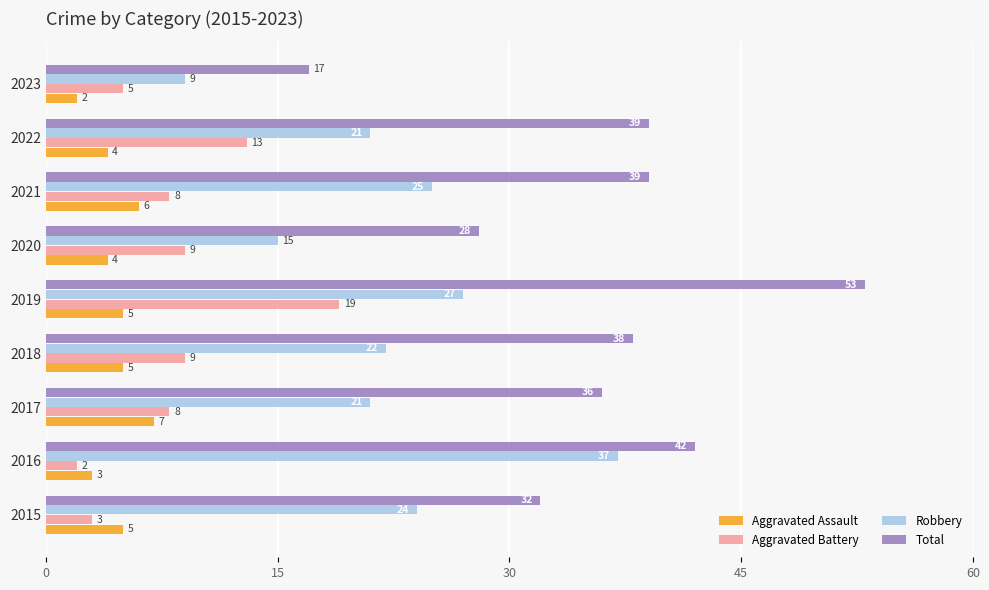

What value does the Total series have at 2018, to the nearest 10?

40